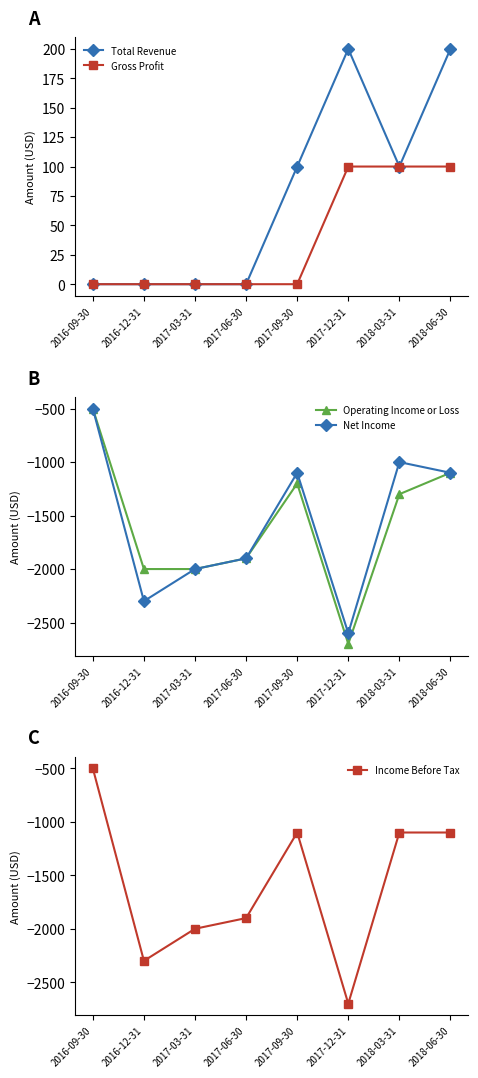

What is the difference between the second highest and second lowest values in the Operating Income or Loss series?

900